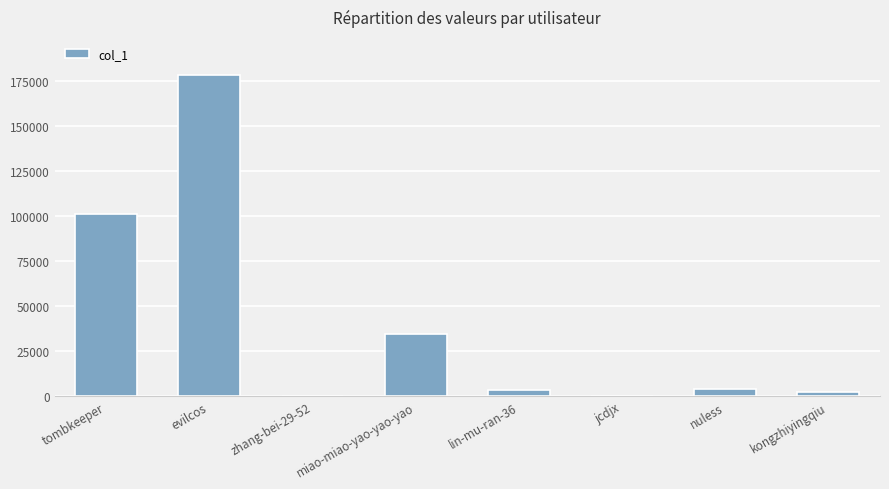

Which label corresponds to the largest value in the chart?

evilcos